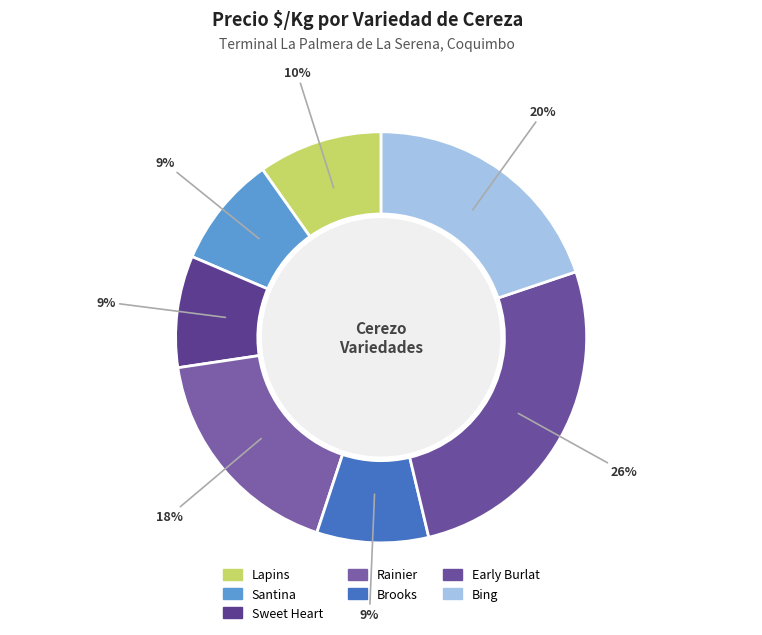

How many slices are in this pie chart?

7